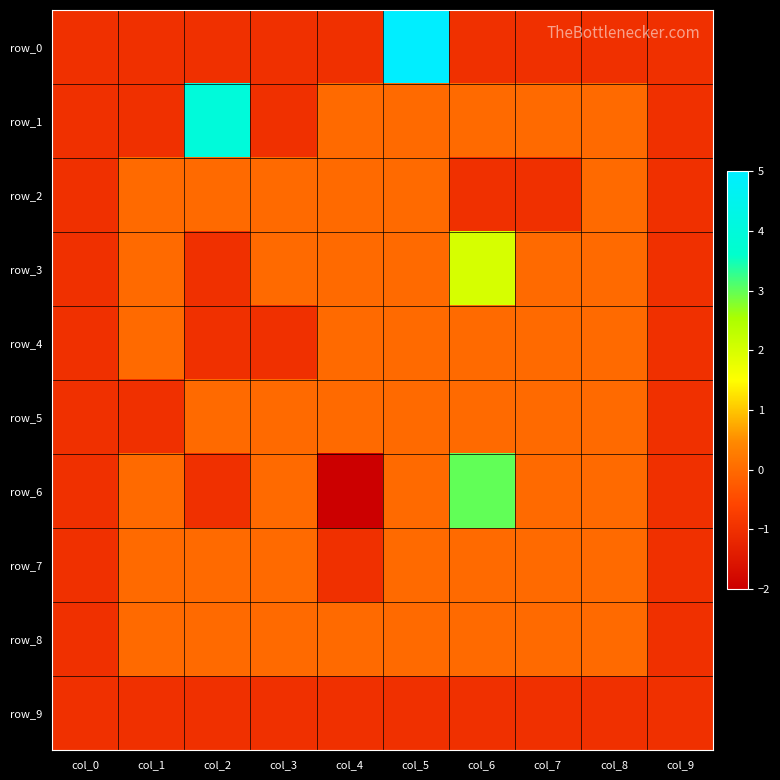

At how many categories does at least one series exceed 2?

3